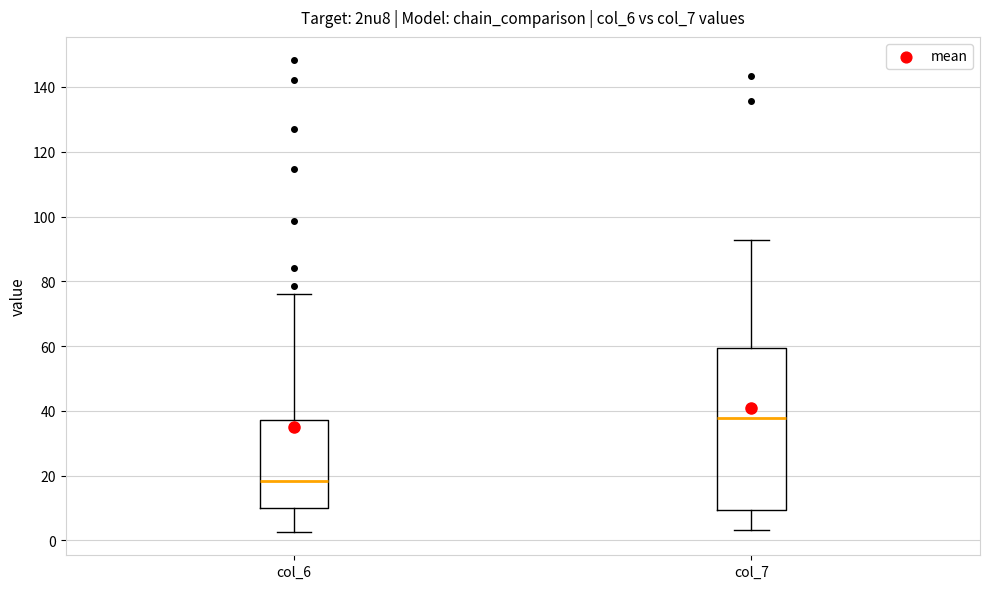

Reading left to right, read every box against the y-axis: the position of its median line, the range the box covers, and the ends of its whiskers. The values are not printed on the chart, so give them approximately, as read against the axis.

col_6: median 18, box 10 to 38, whiskers 2 to 76
col_7: median 38, box 10 to 60, whiskers 4 to 92